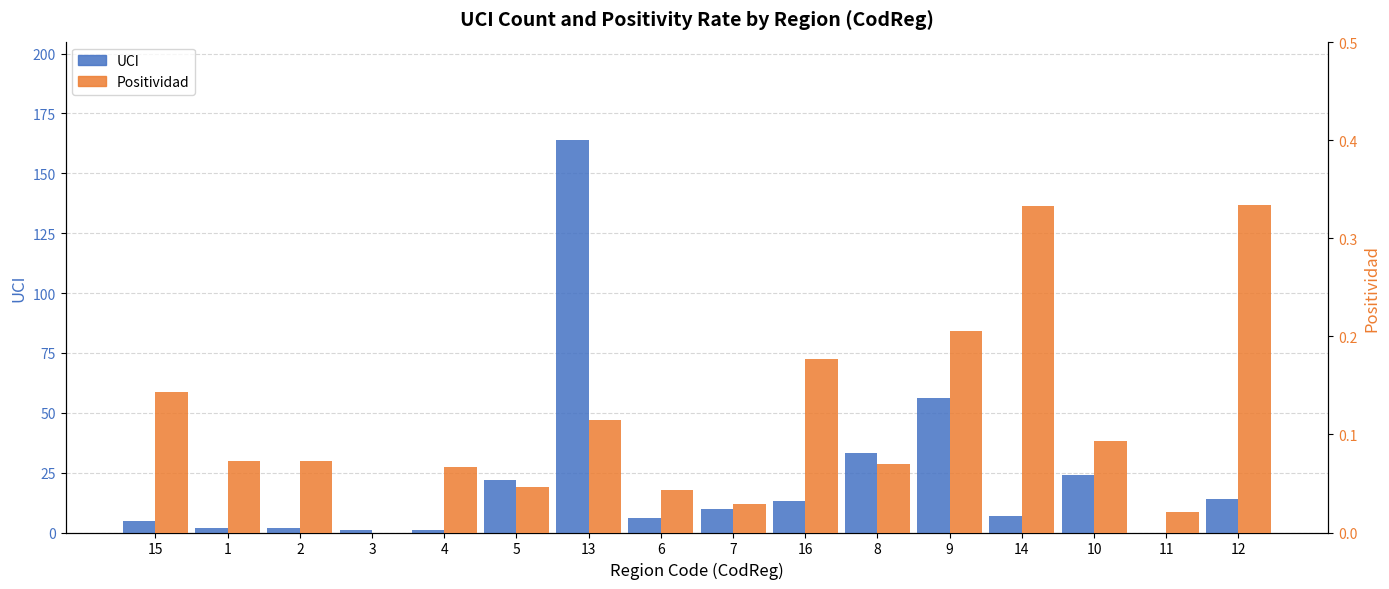

What position from the left is 8?

11